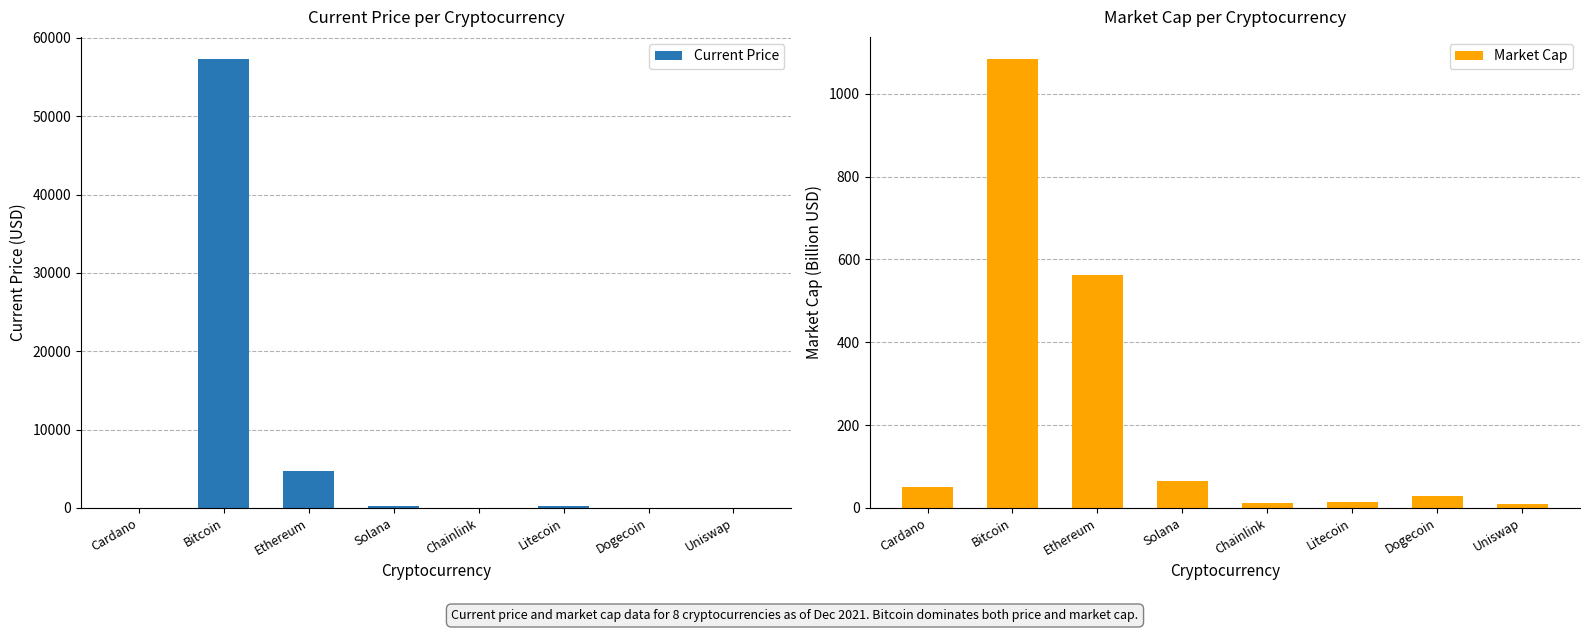

Reading left to right, what are all the values shown in this chart?

Current Price: 1.6	57265.0	4746.4	215.3	26.0	211.6	0.2	22.2
Market Cap: 50.7	1083.6	563.2	65.8	12.2	14.6	28.5	10.0